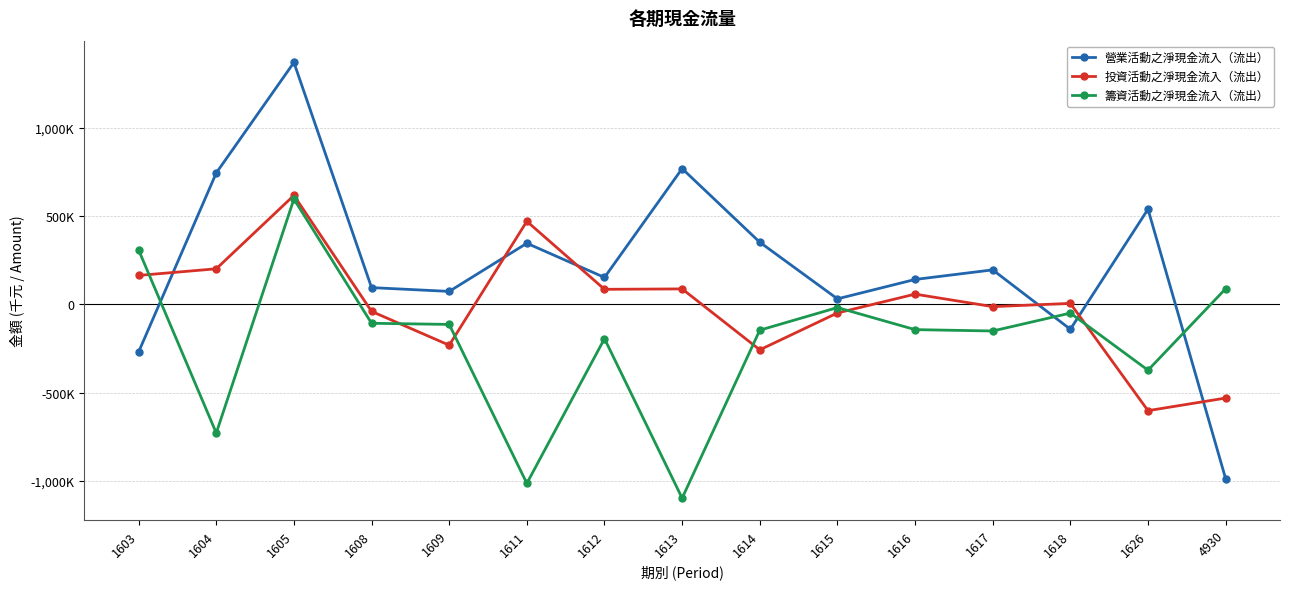

Which category has the lowest value across all series?

1613